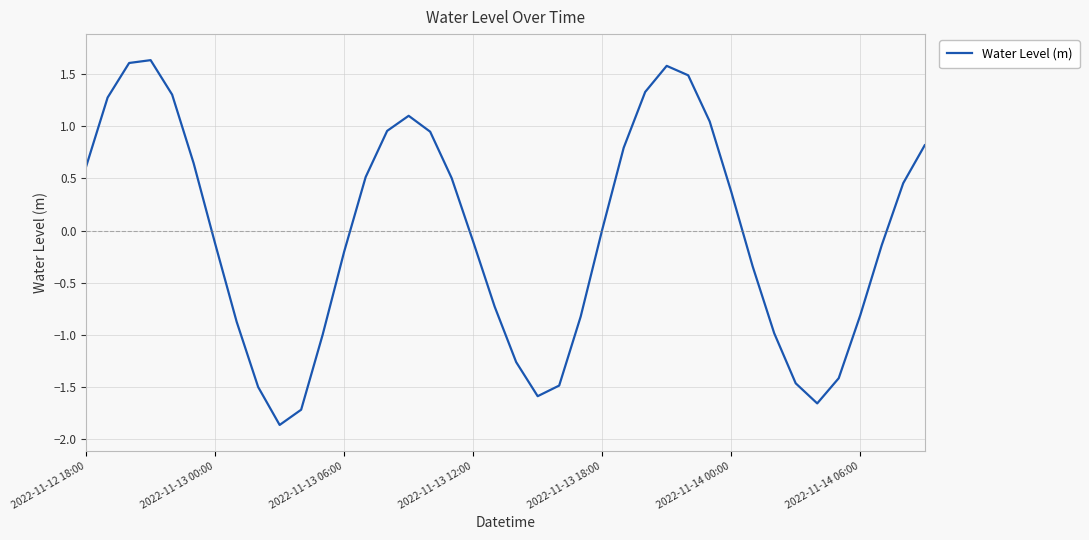

What is the greatest value displayed?

1.6